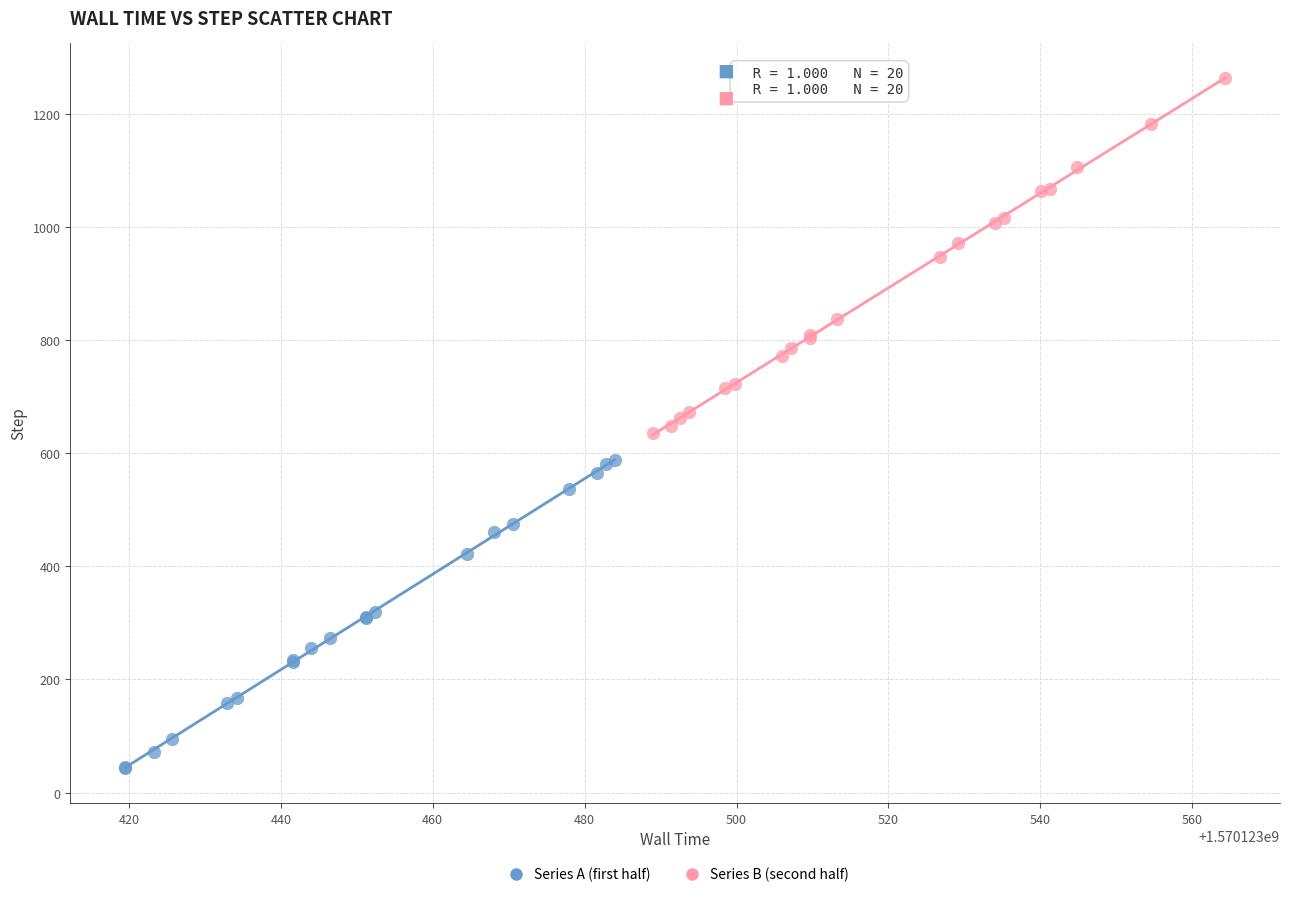

Which series contains the highest Y value?

Series B (second half)